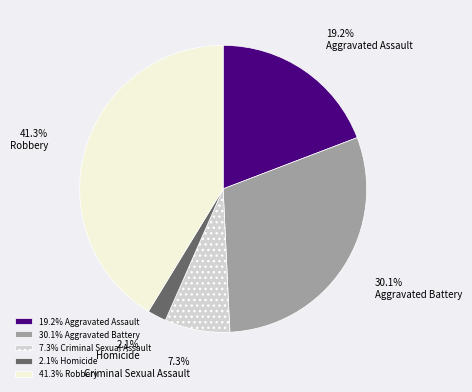

What is the ratio of the value at 7.3% Criminal Sexual Assault to the value at 19.2% Aggravated Assault?

0.4